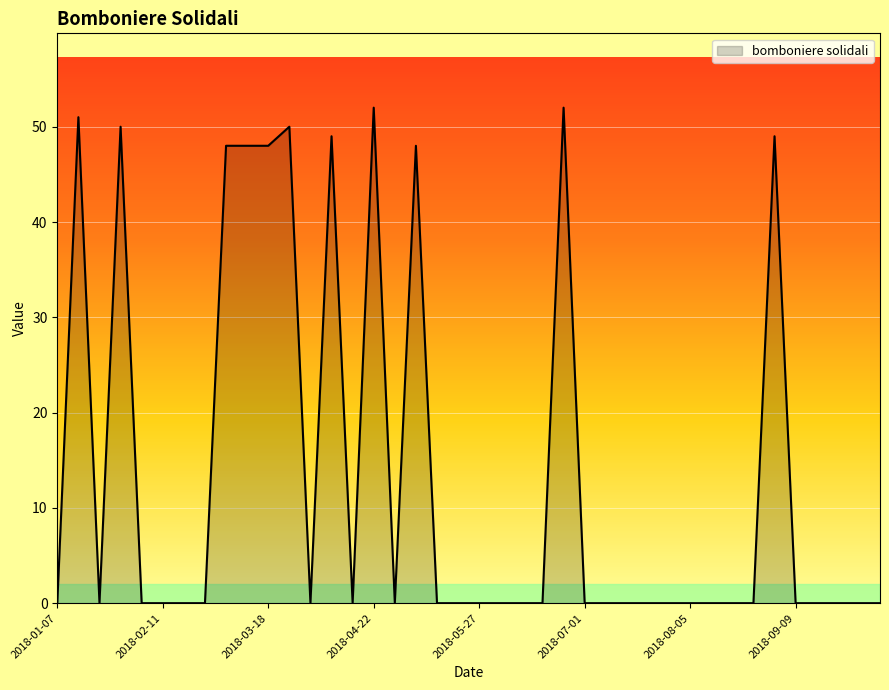

How many categories are shown in the chart?

40